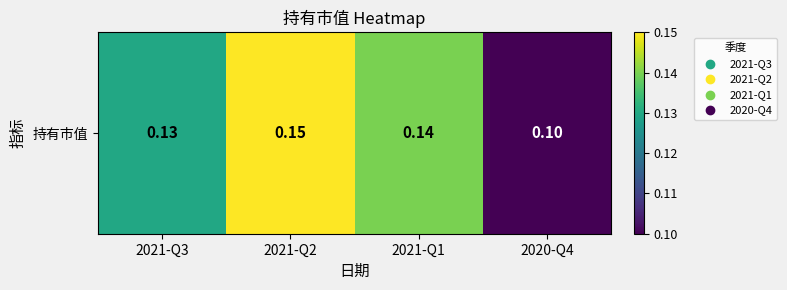

Where is the data nearest to the value 0?

2020-Q4